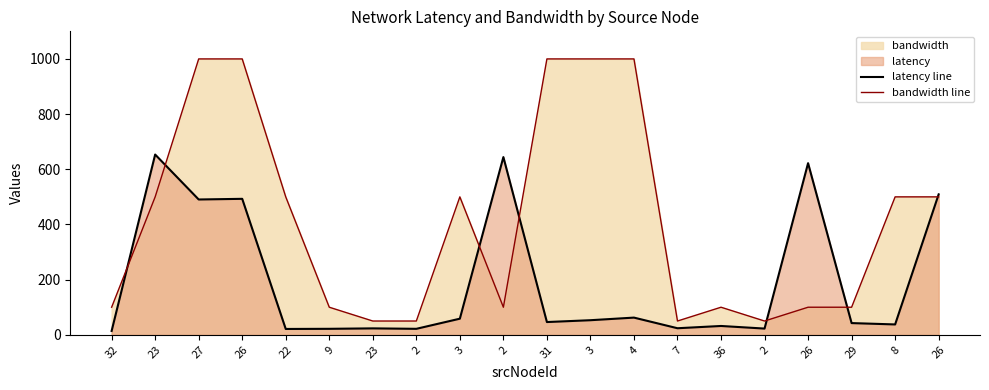

Rank the series at 32 from lowest to highest value.

latency line, bandwidth line